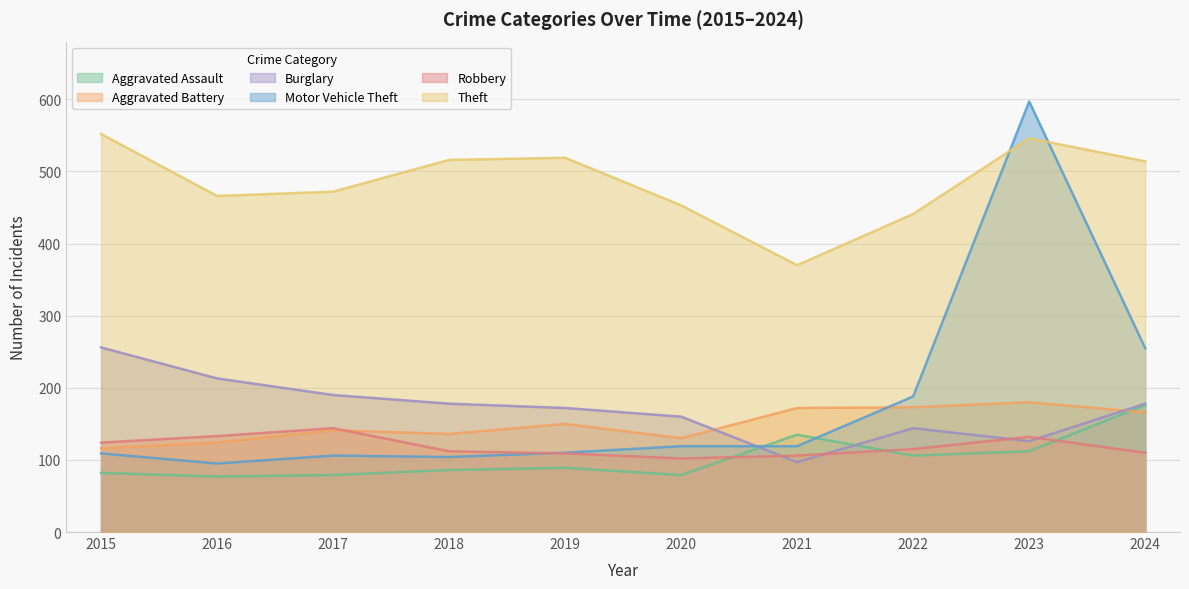

The value of Aggravated Battery at 2024 is 294. True or false?

False